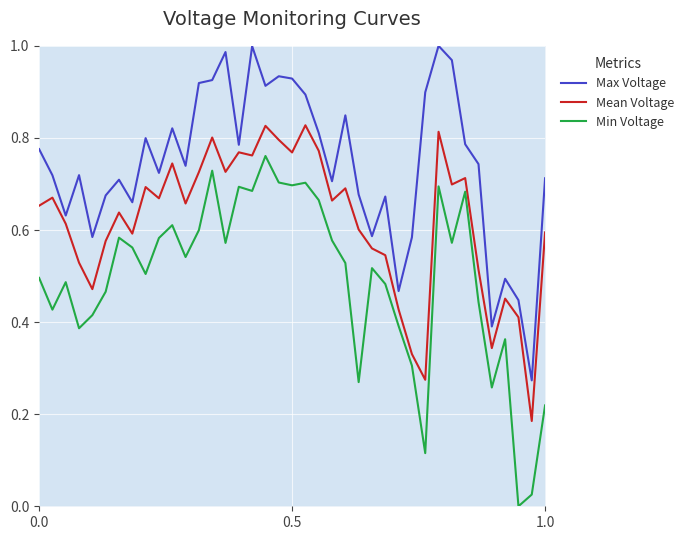

What is the sum of all Max Voltage values?

28.9